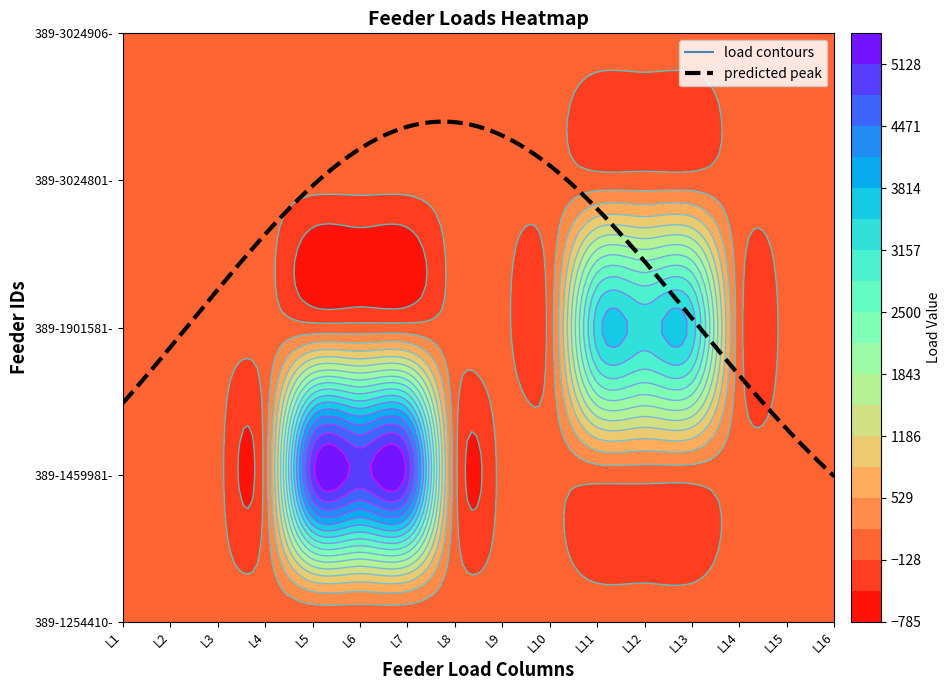

Which series has the largest total across all categories?

389-1459981-0